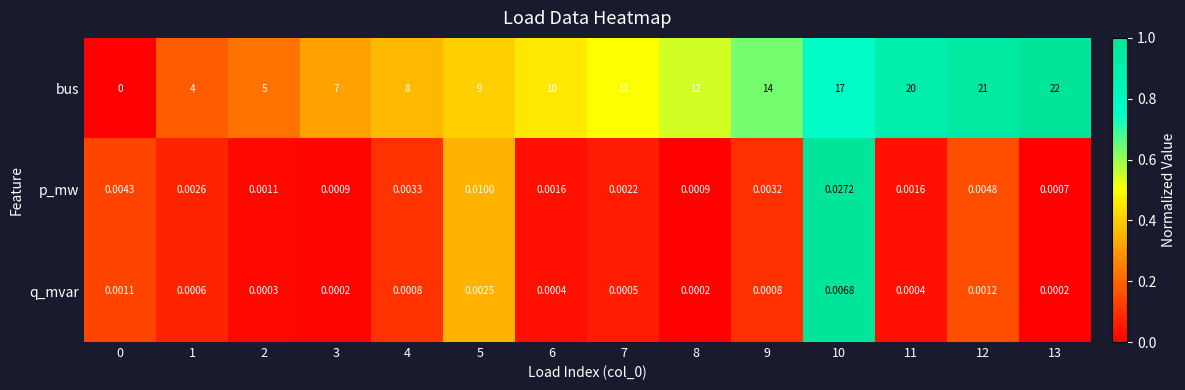

Between 1 and 8, which series saw the biggest shift?

bus